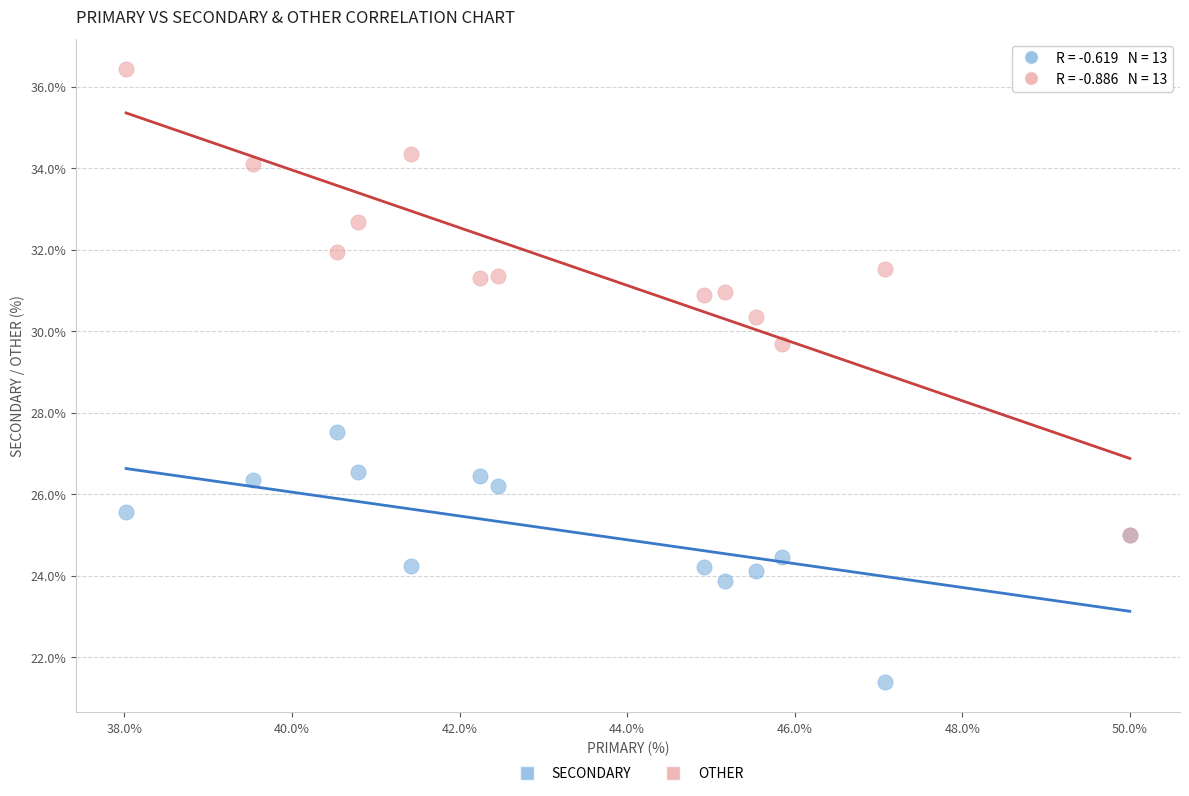

Which series has the largest Y range (max minus min)?

OTHER